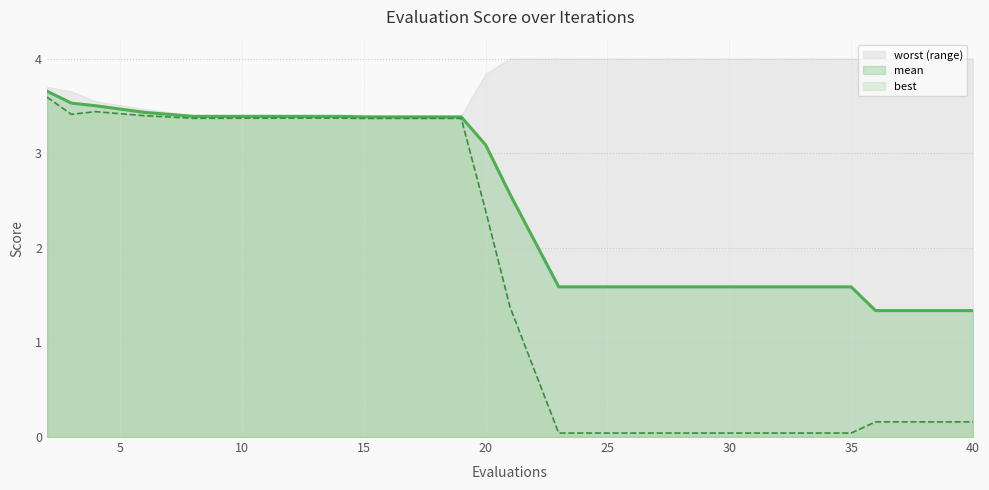

True or false: mean and best intersect in this chart.

False